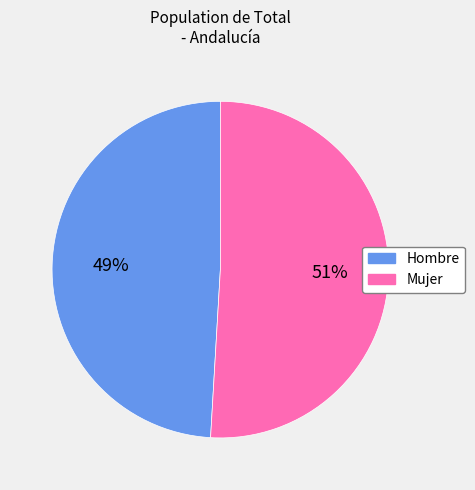

Approximately how many times larger is the value at Hombre compared to Mujer?

1.0